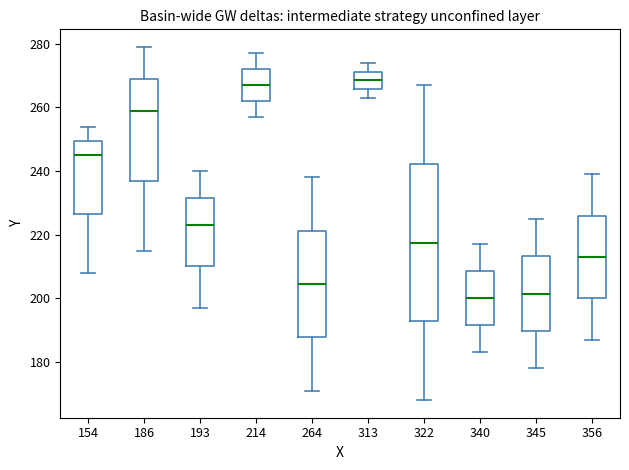

Reading left to right, read every box against the y-axis: the position of its median line, the range the box covers, and the ends of its whiskers. The values are not printed on the chart, so give them approximately, as read against the axis.

154: median 246, box 226 to 250, whiskers 208 to 254
186: median 260, box 238 to 270, whiskers 216 to 280
193: median 224, box 210 to 232, whiskers 198 to 240
214: median 268, box 262 to 272, whiskers 258 to 278
264: median 204, box 188 to 222, whiskers 172 to 238
313: median 268, box 266 to 272, whiskers 264 to 274
322: median 218, box 192 to 242, whiskers 168 to 268
340: median 200, box 192 to 208, whiskers 184 to 218
345: median 202, box 190 to 214, whiskers 178 to 226
356: median 214, box 200 to 226, whiskers 188 to 240